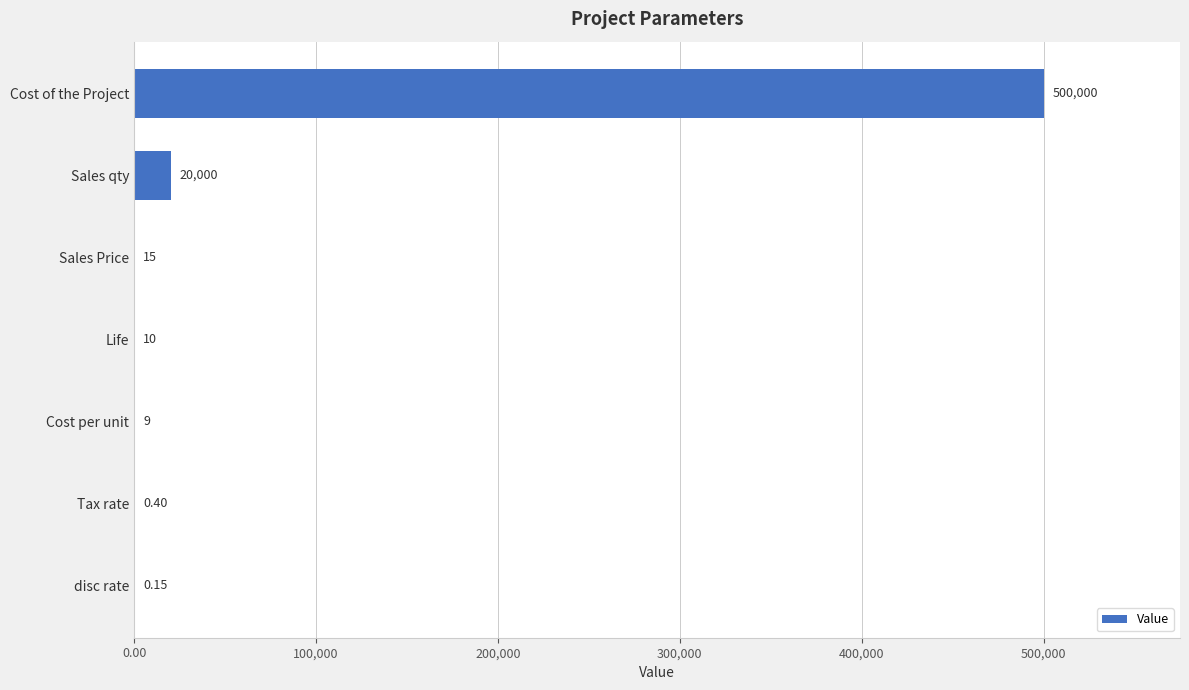

At which category does the chart reach its peak across all series?

Cost of the Project